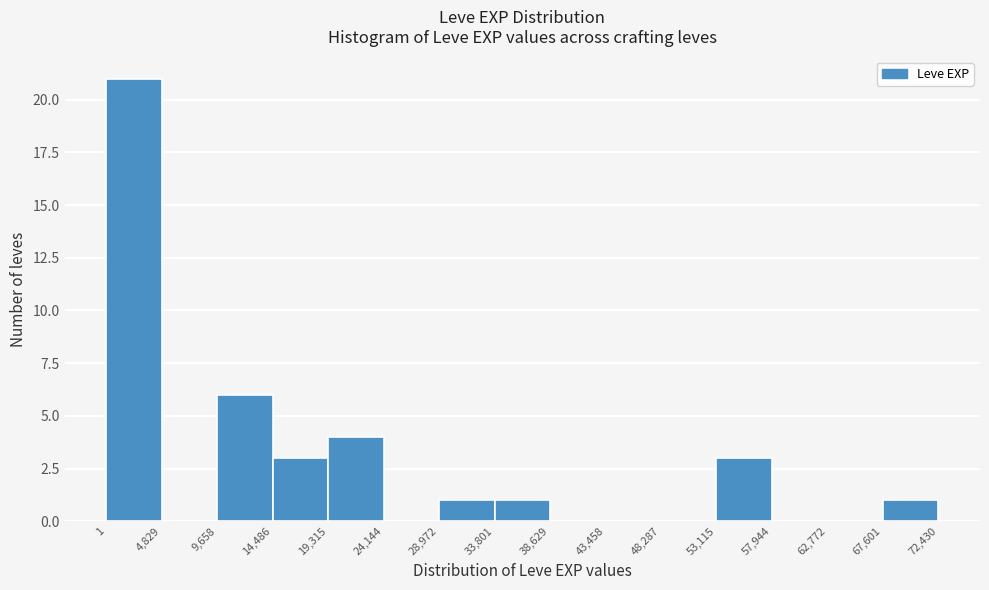

Reading left to right, transcribe this chart: for each bar, give the range it covers on the x-axis and its height. The values are not printed on the chart, so give them approximately, as read against the axis.

1 to 4,829: 21
4,829 to 9,658: 0
9,658 to 14,486: 6
14,486 to 19,315: 3
19,315 to 24,144: 4
24,144 to 28,972: 0
28,972 to 33,801: 1
33,801 to 38,629: 1
38,629 to 43,458: 0
43,458 to 48,287: 0
48,287 to 53,115: 0
53,115 to 57,944: 3
57,944 to 62,772: 0
62,772 to 67,601: 0
67,601 to 72,430: 1